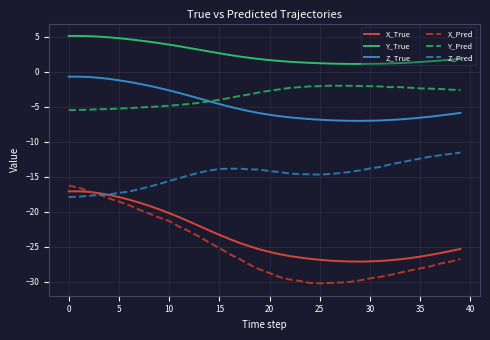

What is the lowest value of the Y_True series?

1.1